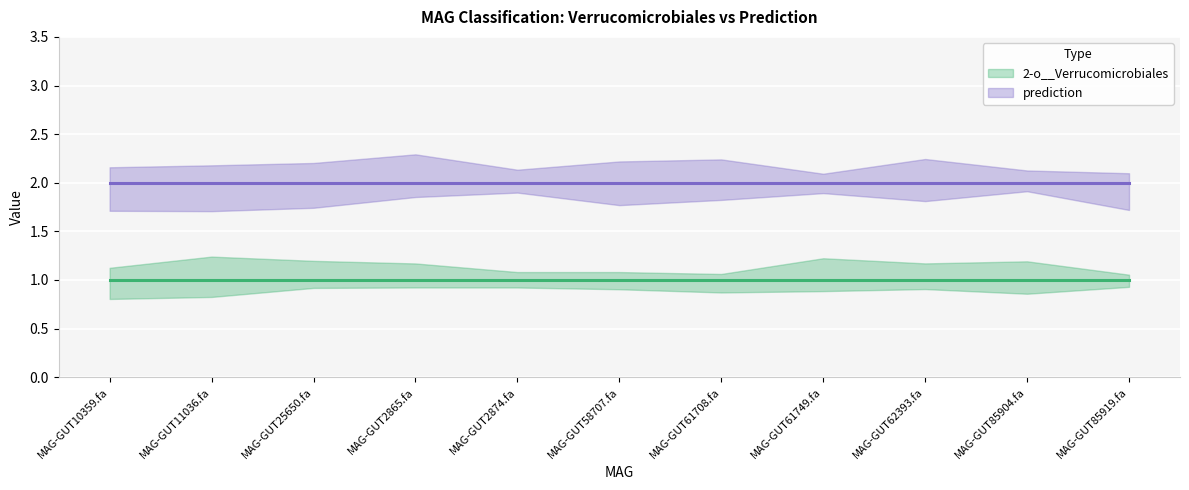

What is the smallest value displayed?

1